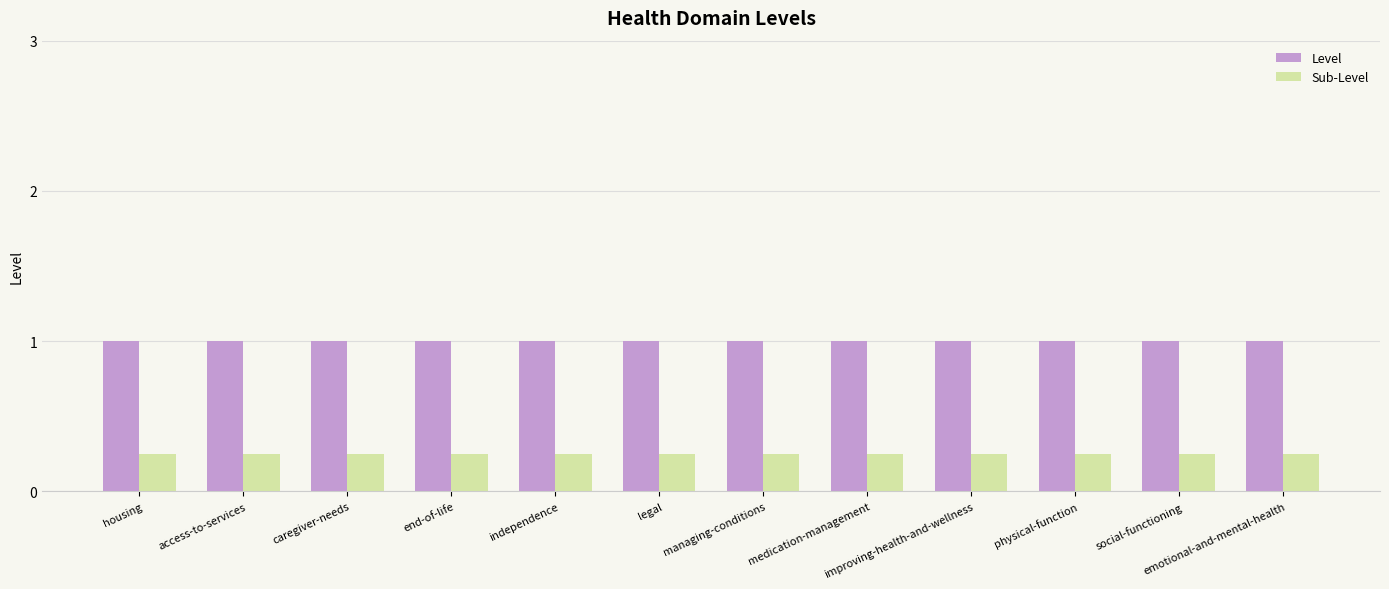

What is the label of the 5th bar from the right?

medication-management